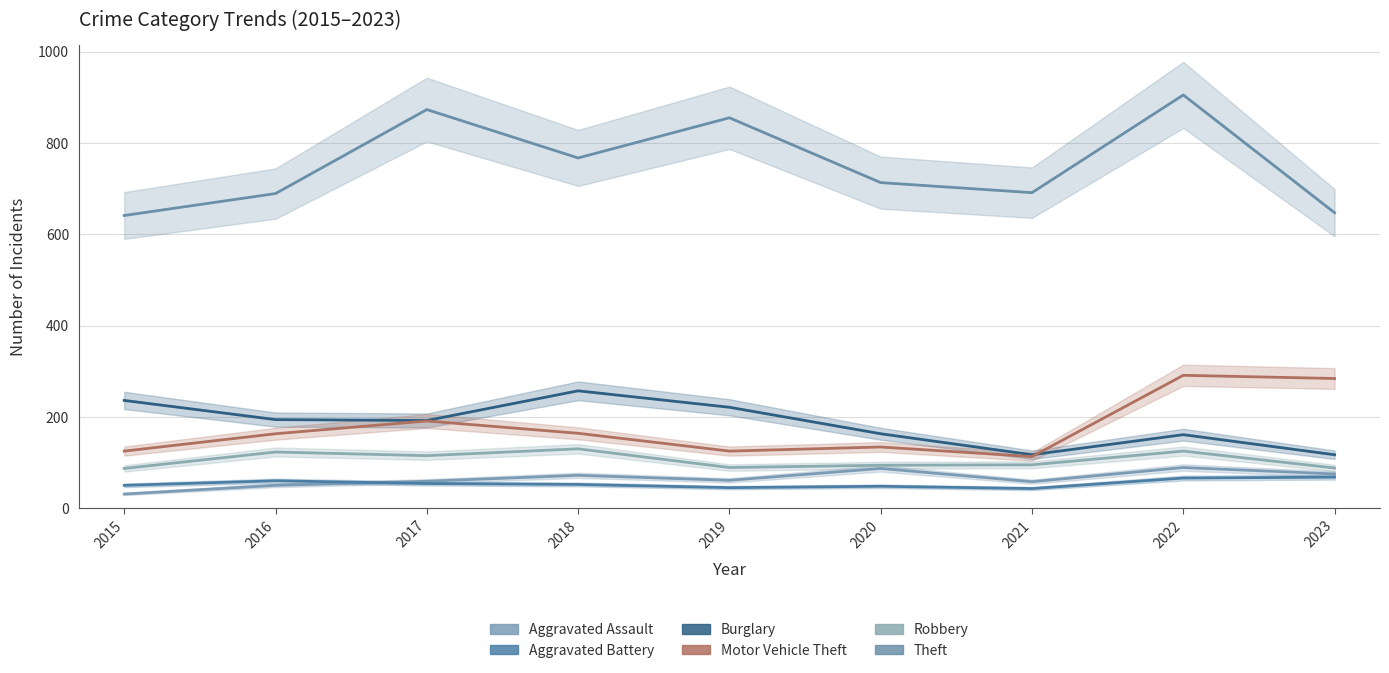

Does the chart have visible grid lines?

Yes